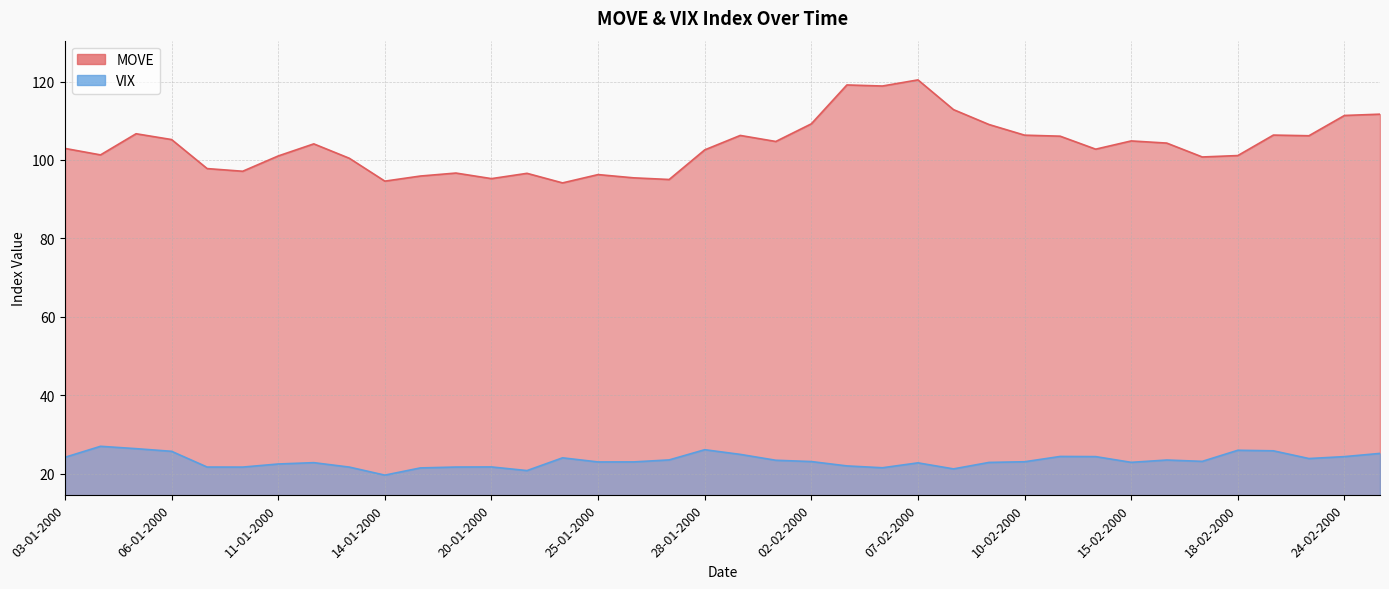

List the series in order of their peak value, highest first.

MOVE, VIX